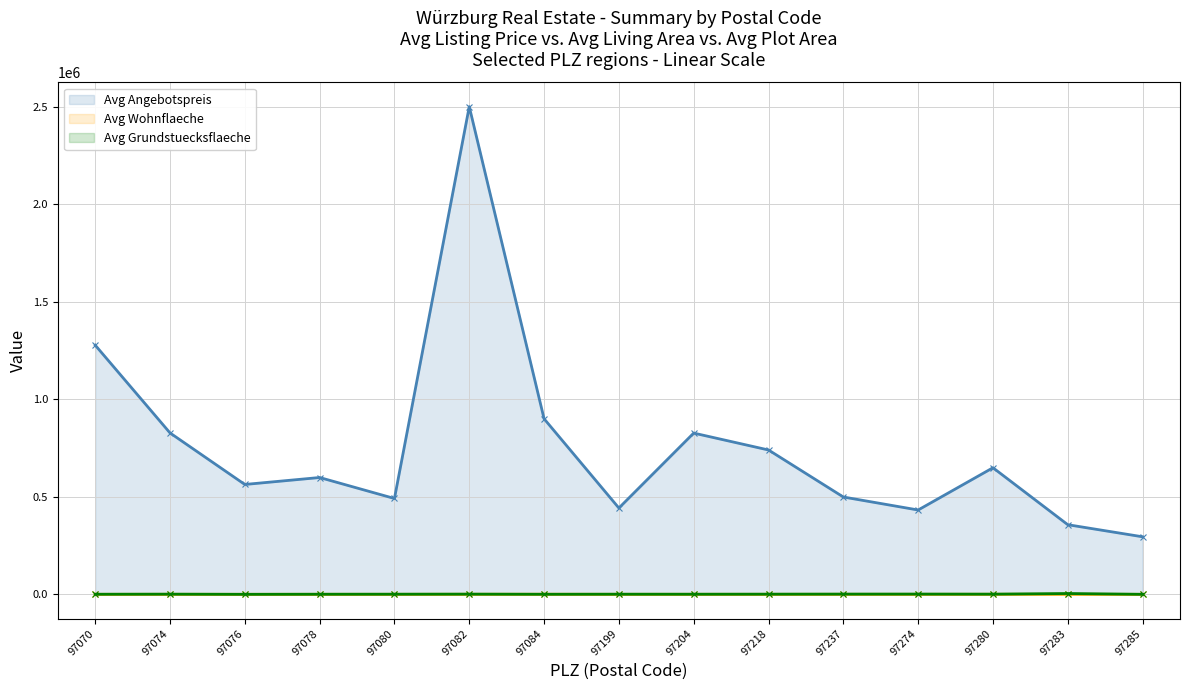

What is the difference between the highest and lowest values at 97274?

432170.4